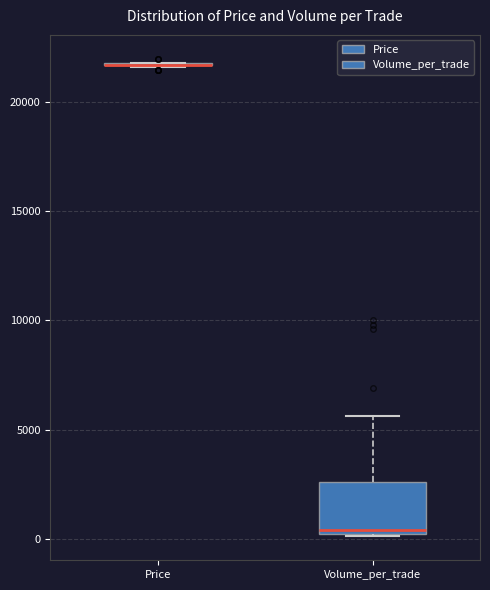

Reading left to right, read every box against the y-axis: the position of its median line, the range the box covers, and the ends of its whiskers. The values are not printed on the chart, so give them approximately, as read against the axis.

Price: box collapsed to a line at 21500, whiskers 21500 to 22000
Volume_per_trade: median 500, box 0 to 2500, whiskers 0 to 5500